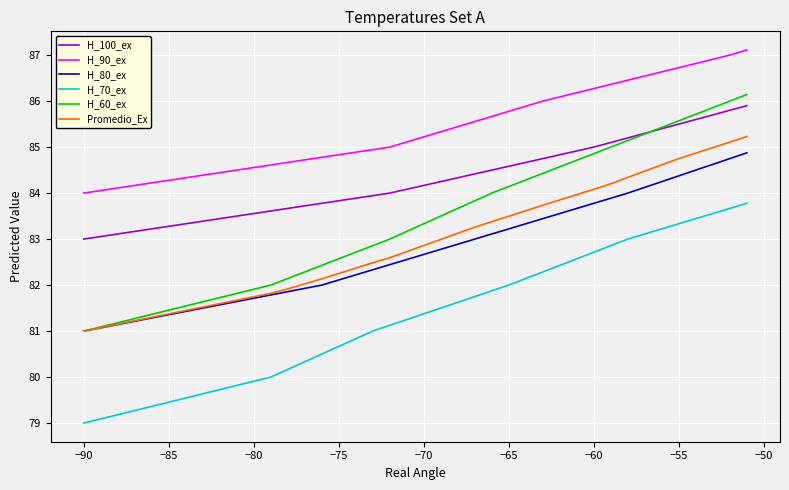

What is the average value of the H_100_ex series?

84.3